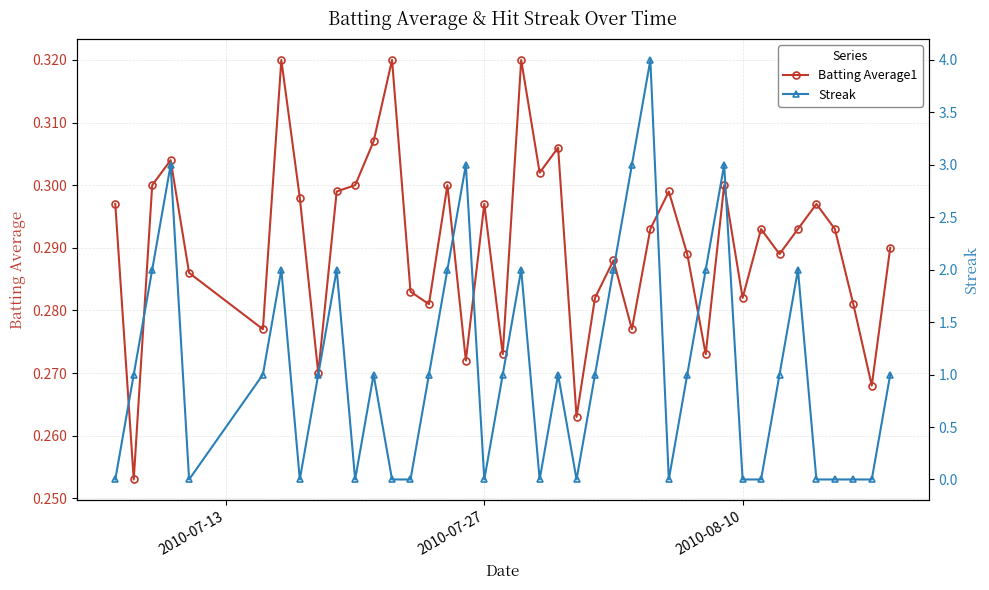

List the series in order of their peak value, highest first.

Streak, Batting Average1